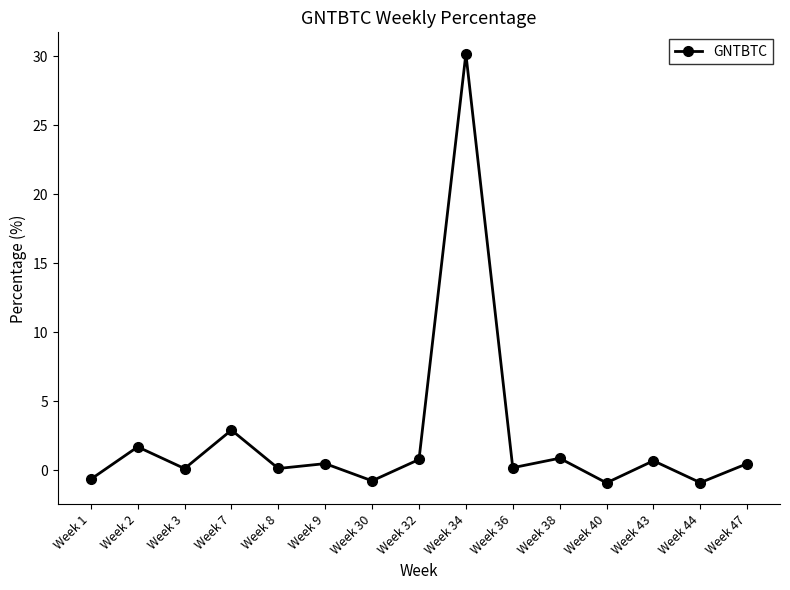

What is the greatest value displayed?

30.2